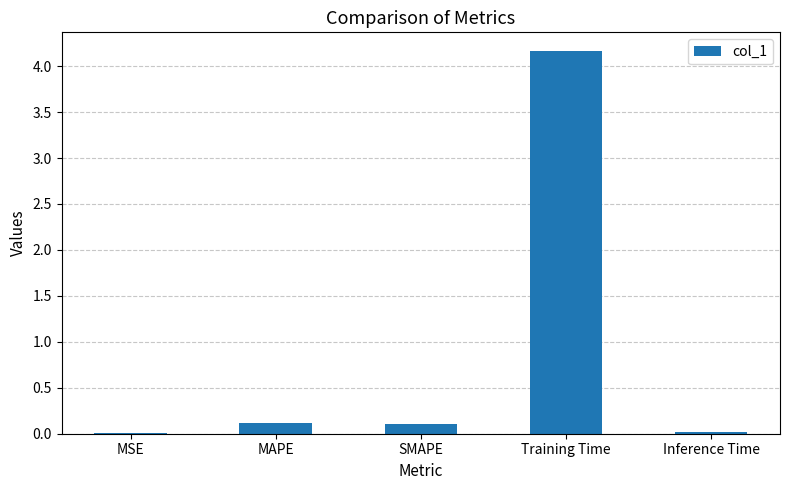

What is the sum of the values at Training Time and MAPE?

4.3